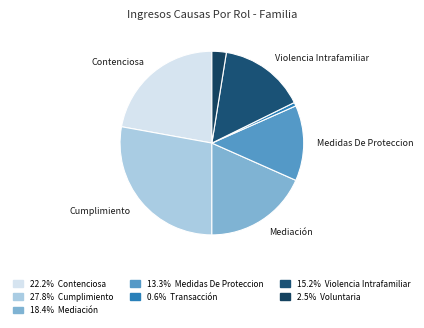

How many segments does this pie chart have?

7